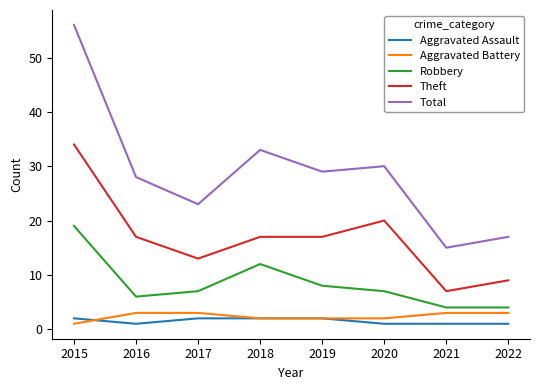

What is the minimum value shown in the chart?

1